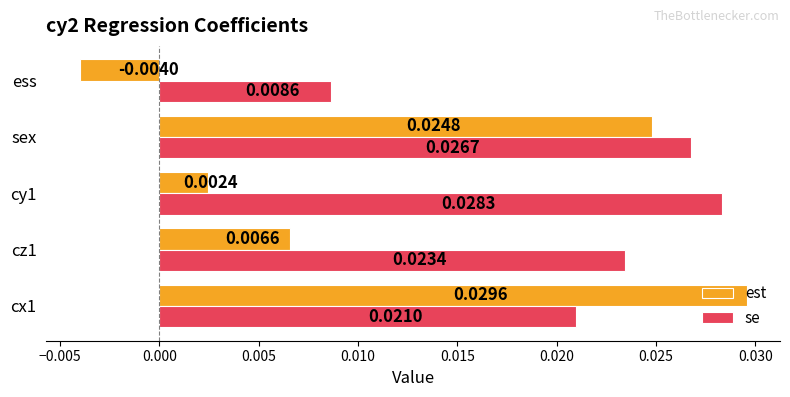

At which category is the sum across all series the highest?

sex